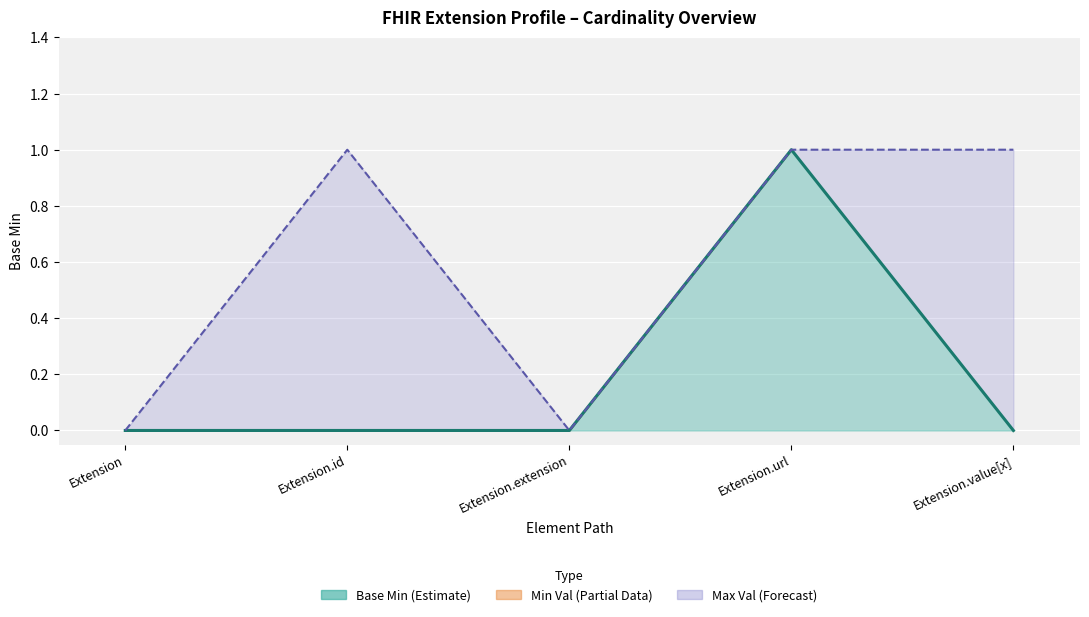

How many points are higher than both their immediate neighbors (excluding endpoints)?

1